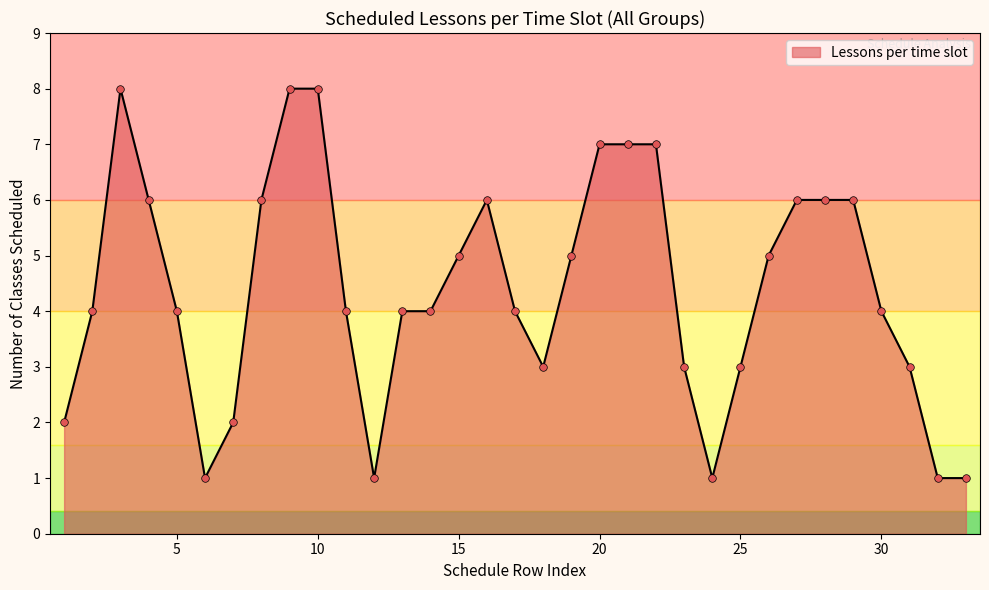

What is the maximum value shown in the chart?

8